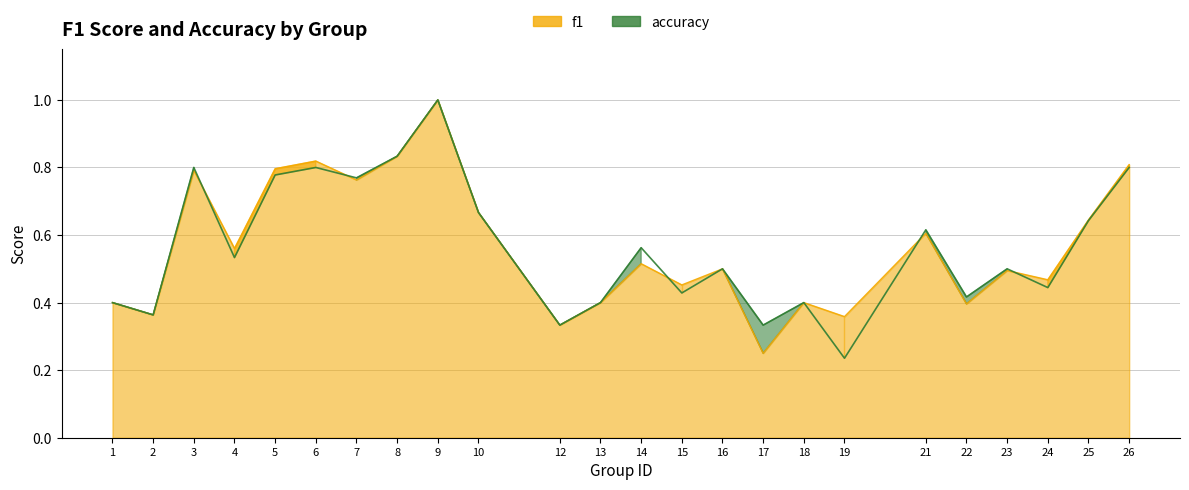

The value of accuracy at 13 is 0.6. True or false?

False